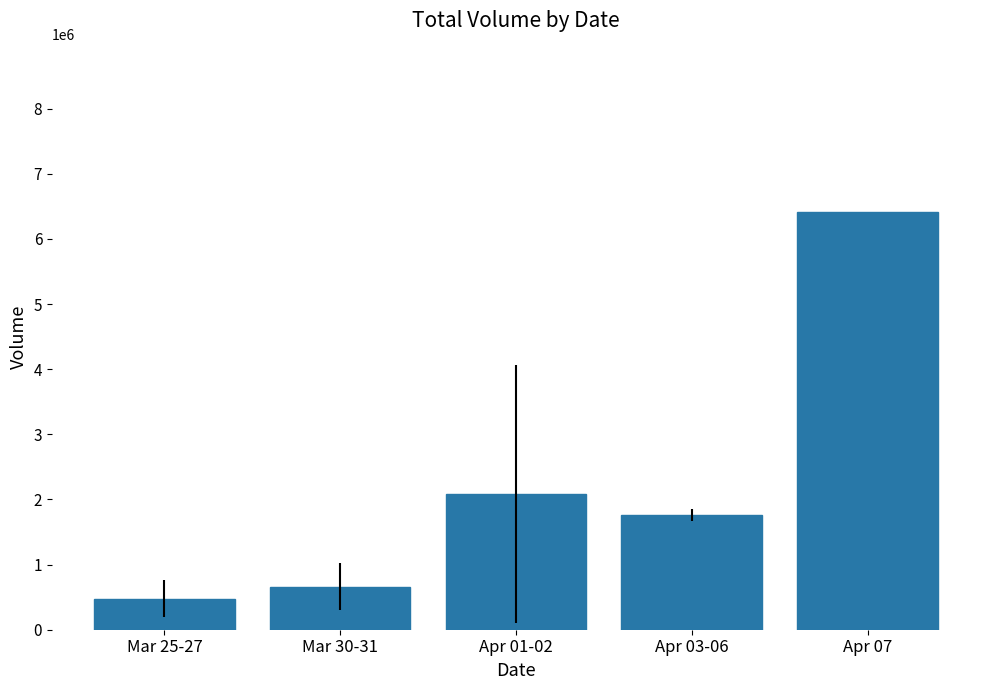

How many bars are there in total?

5